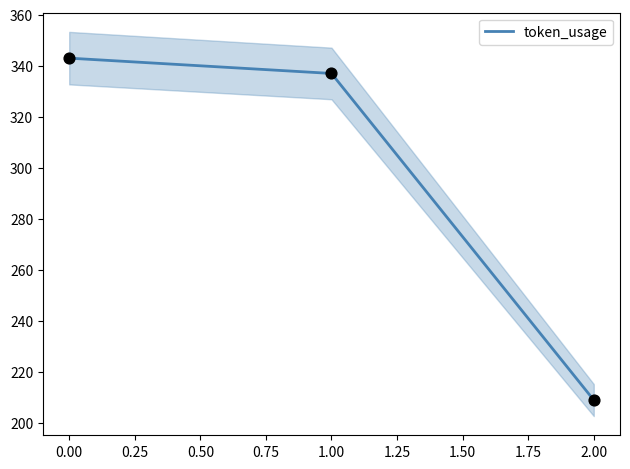

What is the minimum value for token_usage?

209